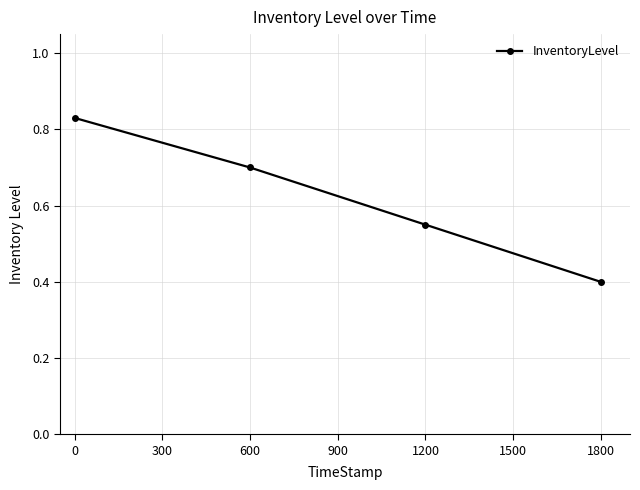

What is the value of the 4th point from the left?

0.4